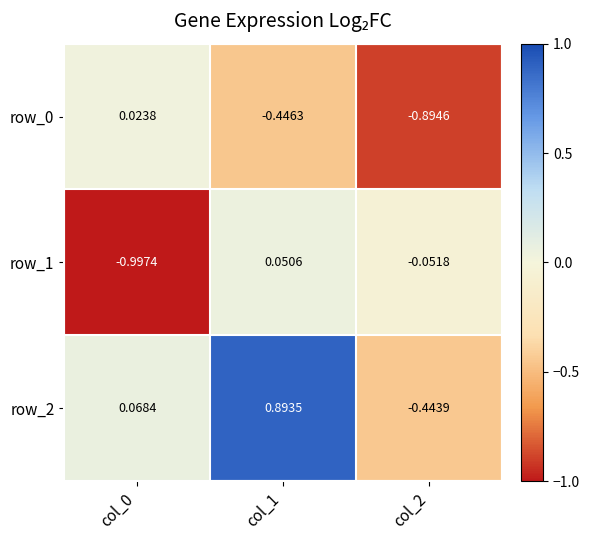

Which series has the widest spread of values?

row_2